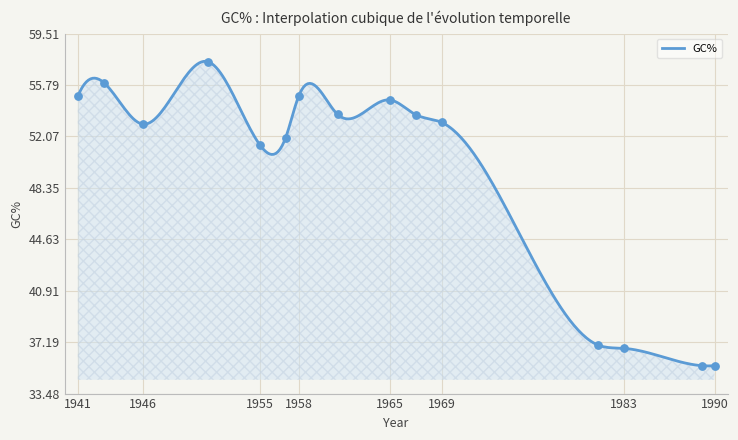

Approximately how many times larger is the value at 5 compared to 10?

1.0